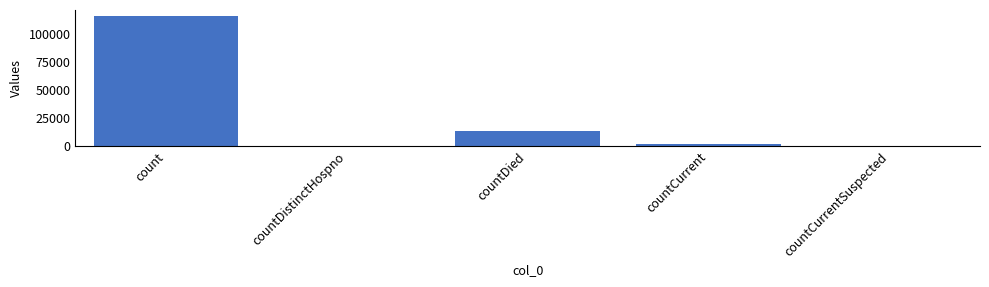

What is the sum of the values at countDied and countCurrentSuspected?

13343